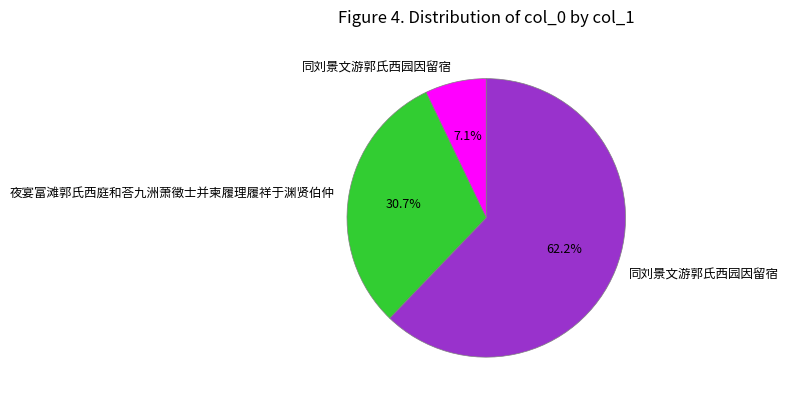

Does any single category account for the majority?

Yes